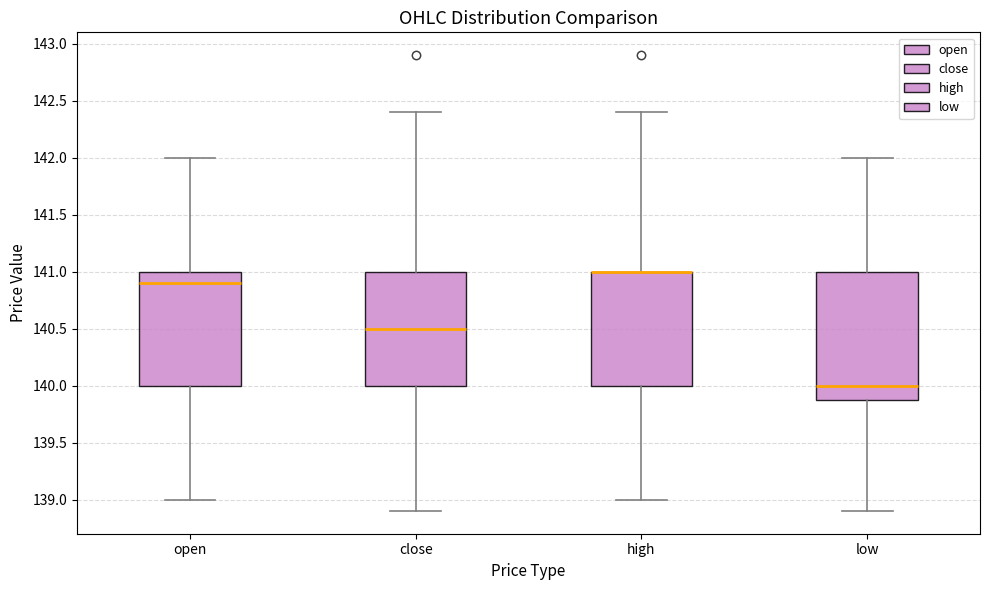

Which box is the tallest, from its lower edge to its upper edge?

low